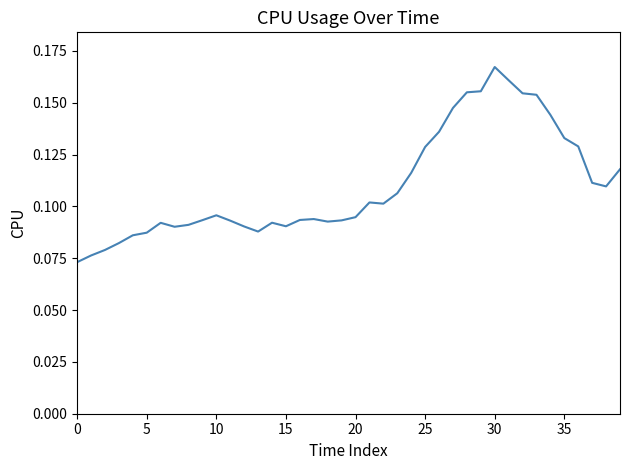

Reading right to left, list all the values displayed in this chart.

0.1	0.1	0.1	0.1	0.1	0.1	0.2	0.2	0.2	0.2	0.2	0.2	0.1	0.1	0.1	0.1	0.1	0.1	0.1	0.1	0.1	0.1	0.1	0.1	0.1	0.1	0.1	0.1	0.1	0.1	0.1	0.1	0.1	0.1	0.1	0.1	0.1	0.1	0.1	0.1